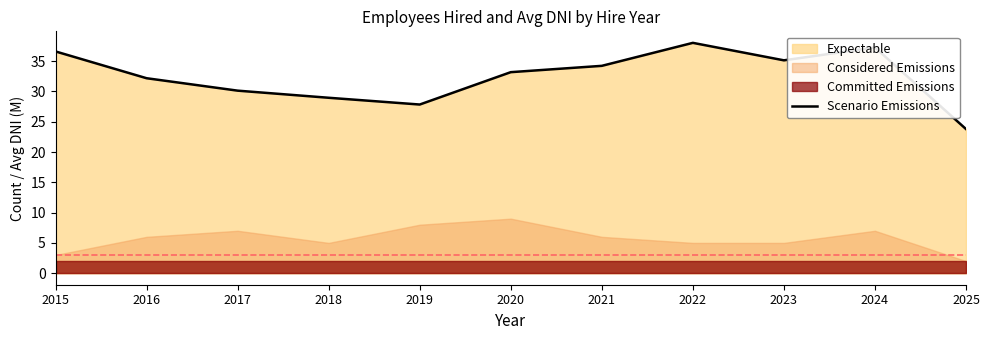

Where is the first local maximum?

2022